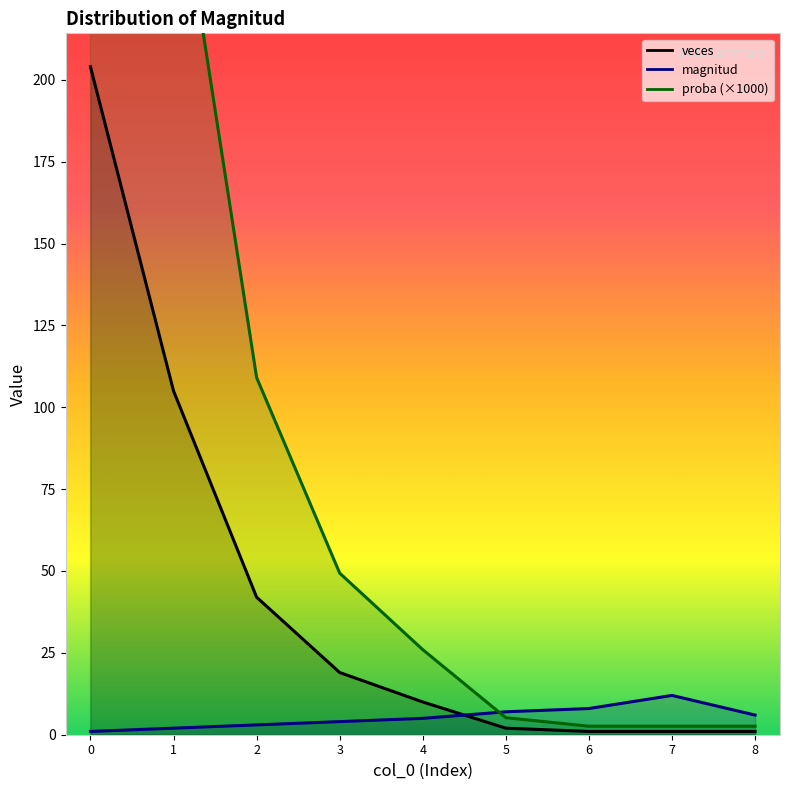

True or false: magnitud and veces intersect in this chart.

True